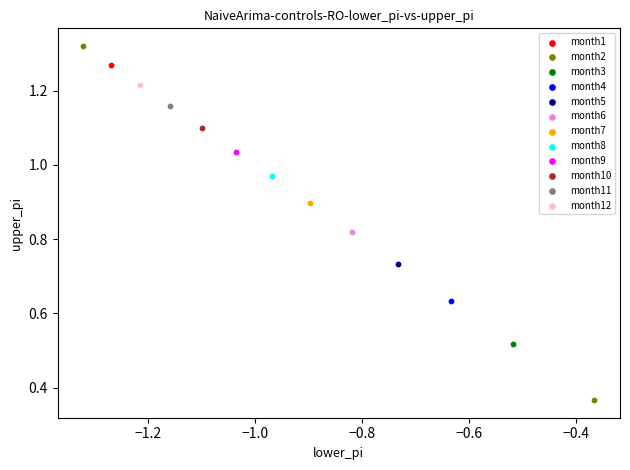

What are all the series names shown in the legend?

month1, month2, month3, month4, month5, month6, month7, month8, month9, month10, month11, month12